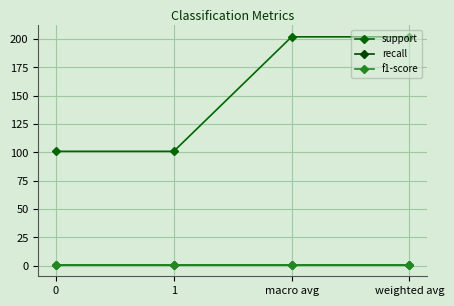

True or false: support has more than 0 points higher than both neighbors.

False